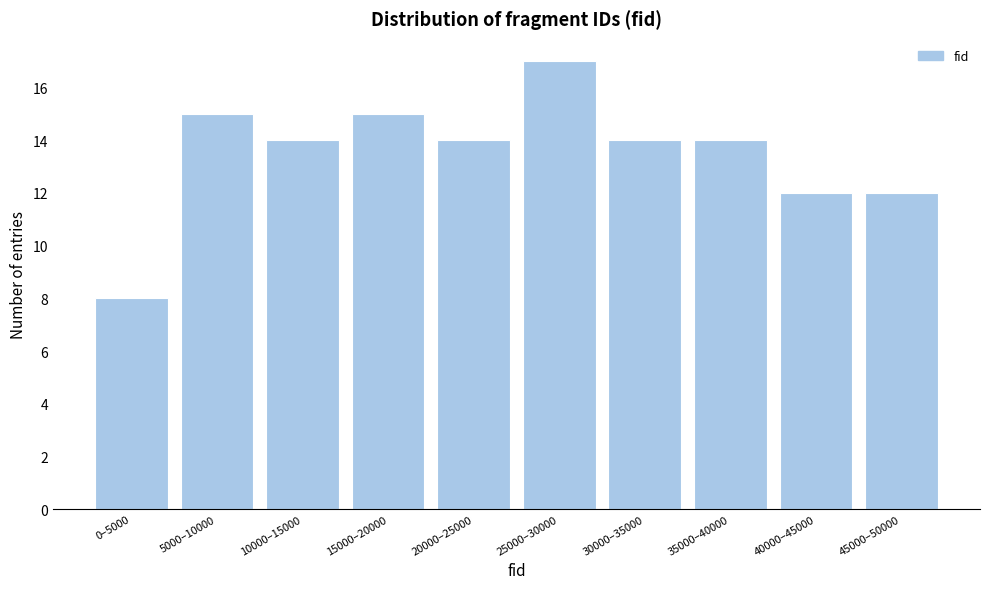

Reading right to left, extract all data points from this chart.

45000–50000=12	40000–45000=12	35000–40000=14	30000–35000=14	25000–30000=17	20000–25000=14	15000–20000=15	10000–15000=14	5000–10000=15	0–5000=8